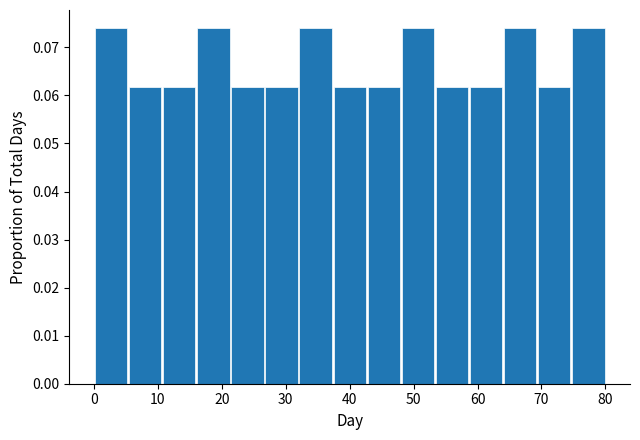

Reading left to right, list every bar in this chart as the range it spans on the x-axis followed by its height. Neither the bar edges nor the heights are printed on the chart, so give them approximately, as read against the axes.

0 to 5: 0.074
5 to 11: 0.062
11 to 16: 0.062
16 to 21: 0.074
21 to 27: 0.062
27 to 32: 0.062
32 to 37: 0.074
37 to 43: 0.062
43 to 48: 0.062
48 to 53: 0.074
53 to 59: 0.062
59 to 64: 0.062
64 to 69: 0.074
69 to 75: 0.062
75 to 80: 0.074